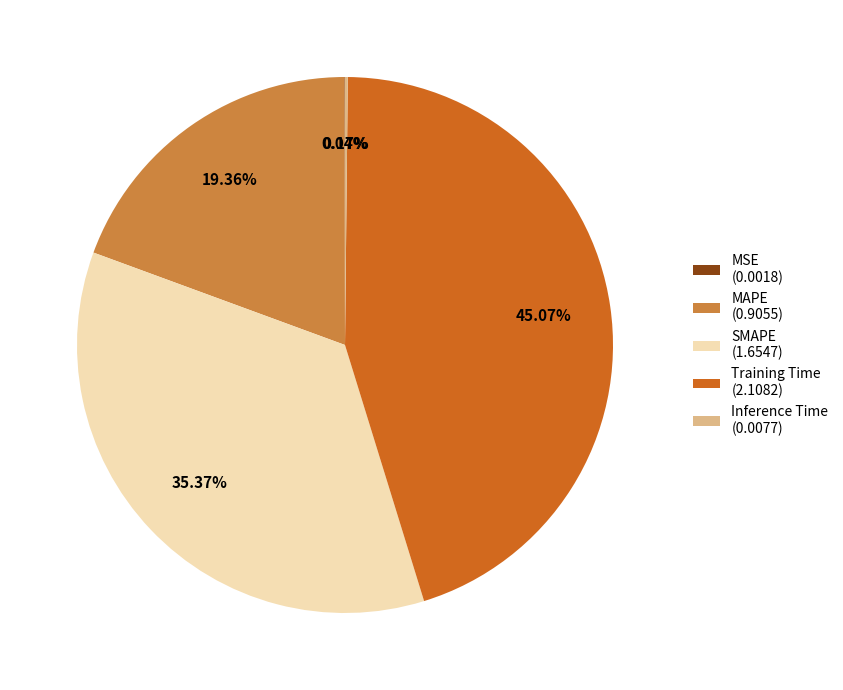

True or false: SMAPE accounts for 45% of the total.

False